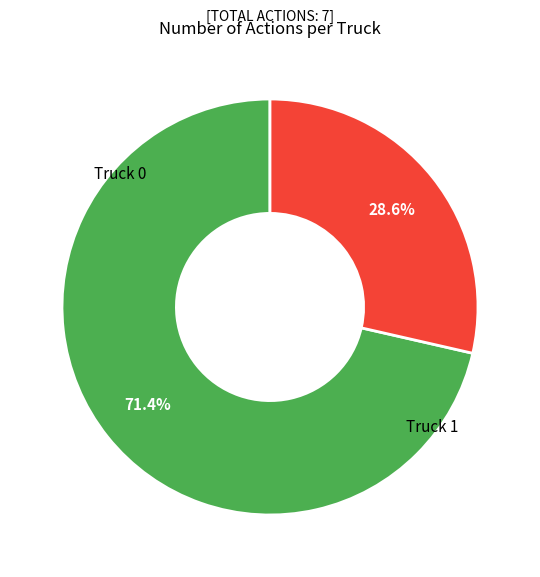

Is it true that Truck 0 is 71% of the pie?

True